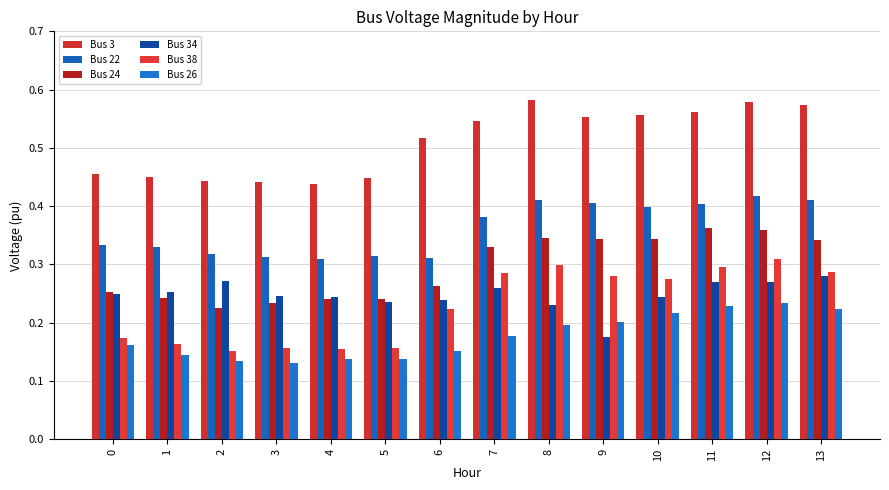

List the series in order of their peak value, lowest first.

Bus 26, Bus 34, Bus 38, Bus 24, Bus 22, Bus 3